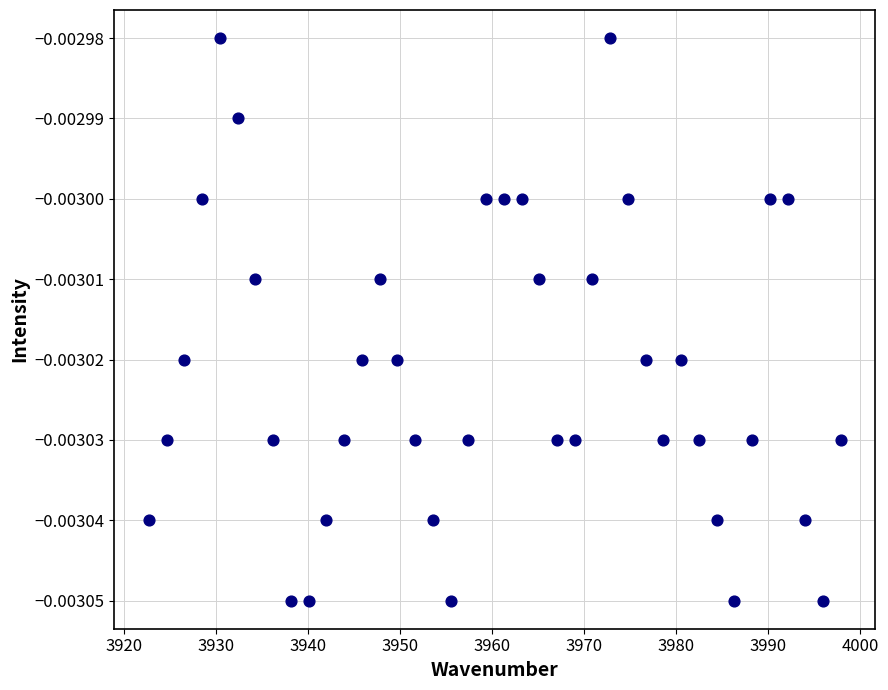

What is the range of X values (max minus min)?

75.2